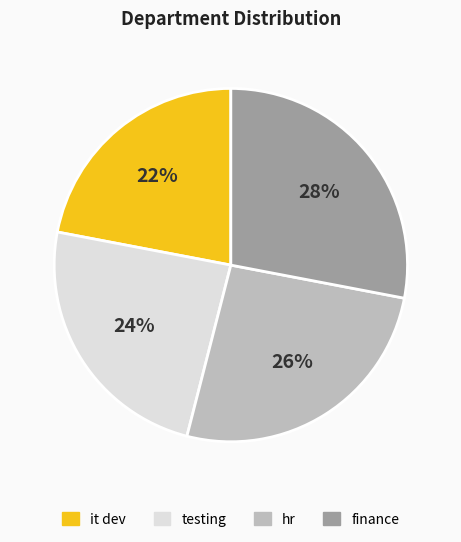

What is the ratio of the value at it dev to the value at testing?

0.9